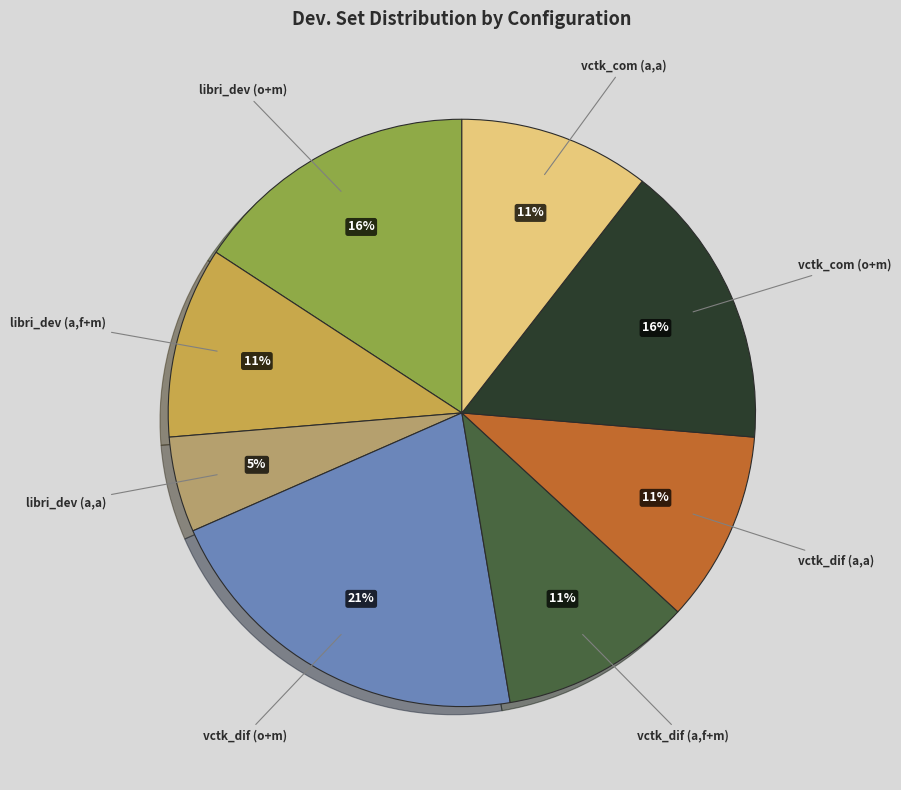

To the nearest percent, what is the average slice percentage?

12%